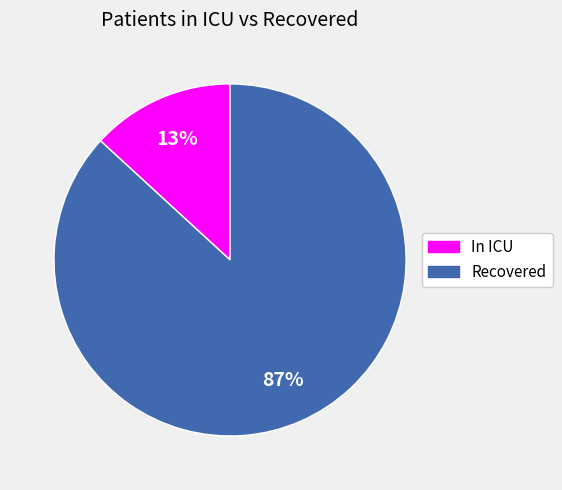

Is there a majority slice in this chart?

Yes